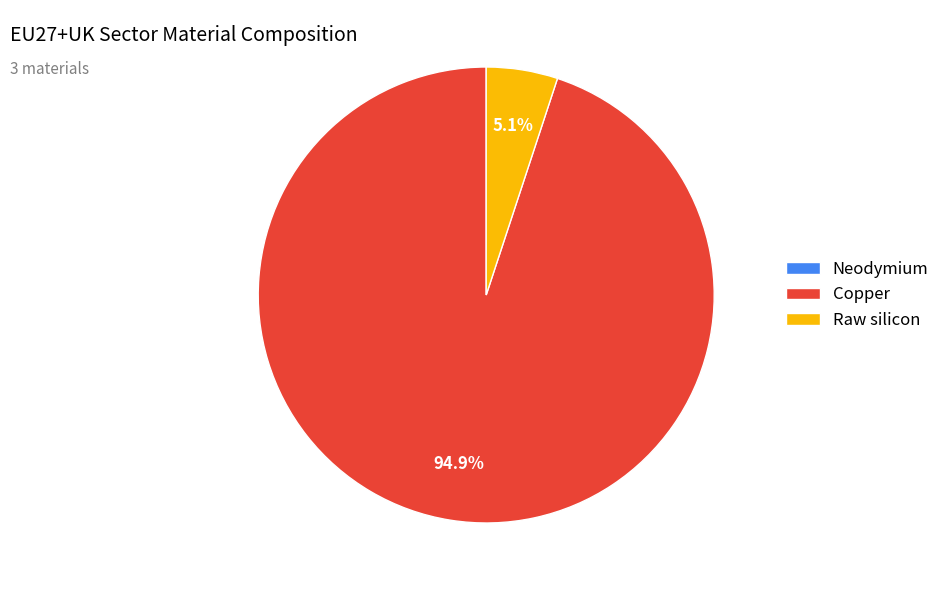

The Copper slice represents 99% of the pie. True or false?

False